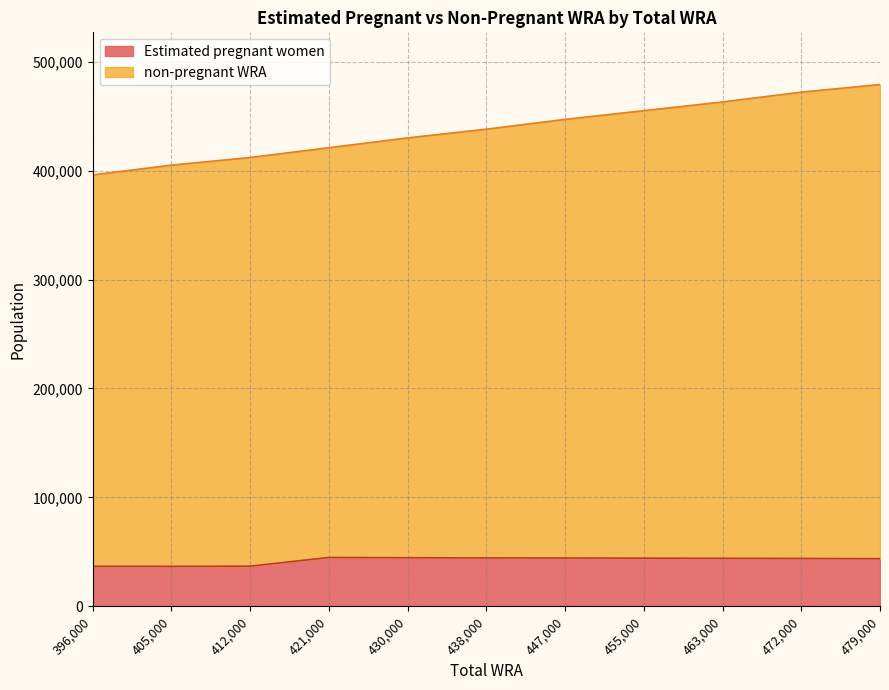

Does the chart display data point markers on the line(s)?

No